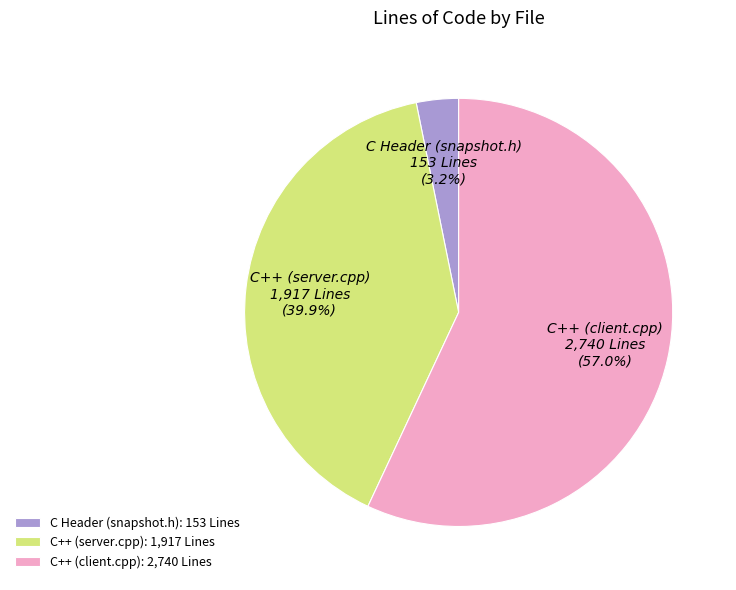

True or false: C++ (client.cpp) accounts for 65% of the total.

False